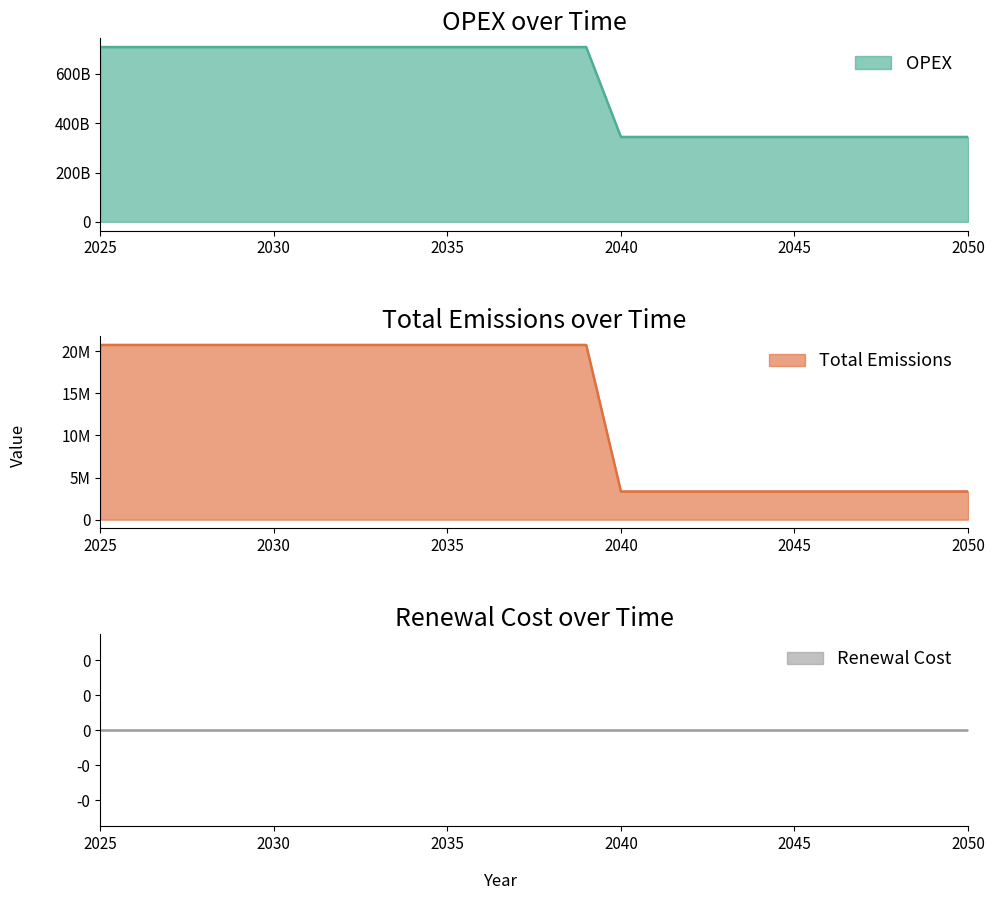

True or false: Total Emissions and OPEX intersect in this chart.

False